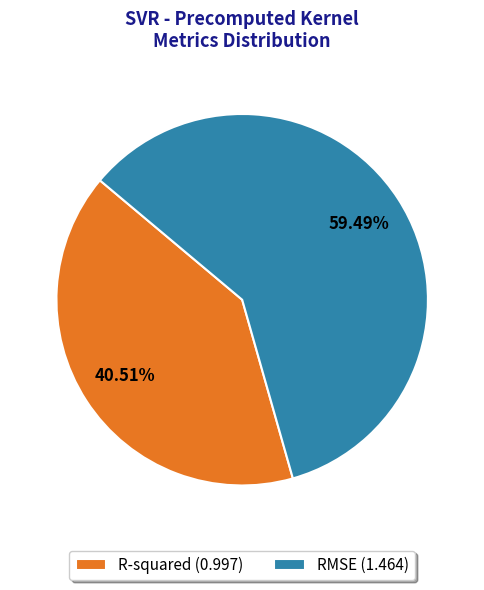

What is the largest slice in the pie chart?

RMSE